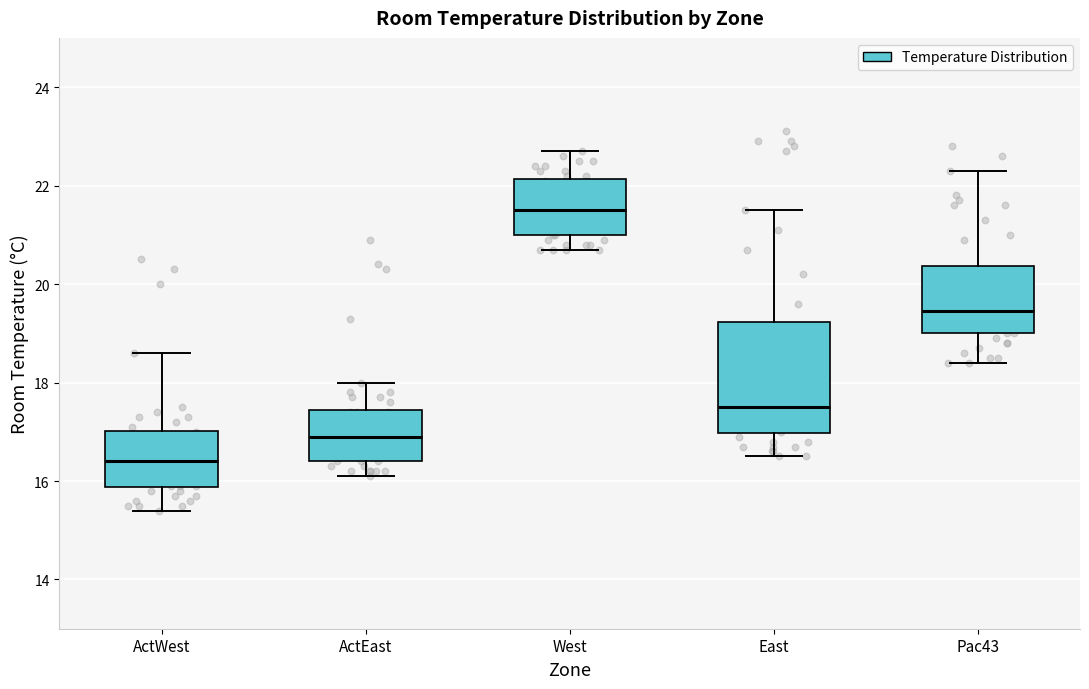

Reading left to right, transcribe this box plot: for each box, give where its median line is, the range the box spans, and where its two whiskers end, as read against the y-axis. The values are not printed on the chart, so give them approximately, as read against the axis.

ActWest: median 16.4, box 15.8 to 17.0, whiskers 15.4 to 18.6
ActEast: median 17.0, box 16.4 to 17.4, whiskers 16.2 to 18.0
West: median 21.6, box 21.0 to 22.2, whiskers 20.8 to 22.8
East: median 17.6, box 17.0 to 19.2, whiskers 16.6 to 21.6
Pac43: median 19.4, box 19.0 to 20.4, whiskers 18.4 to 22.4